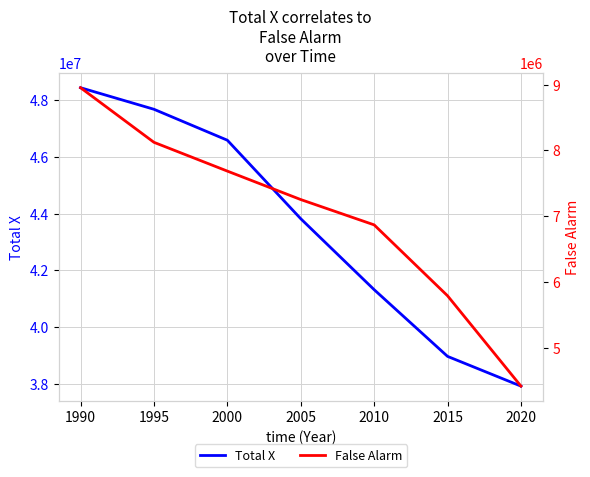

What is the approximate value of Total X at 1990, to the nearest 10?

48426220